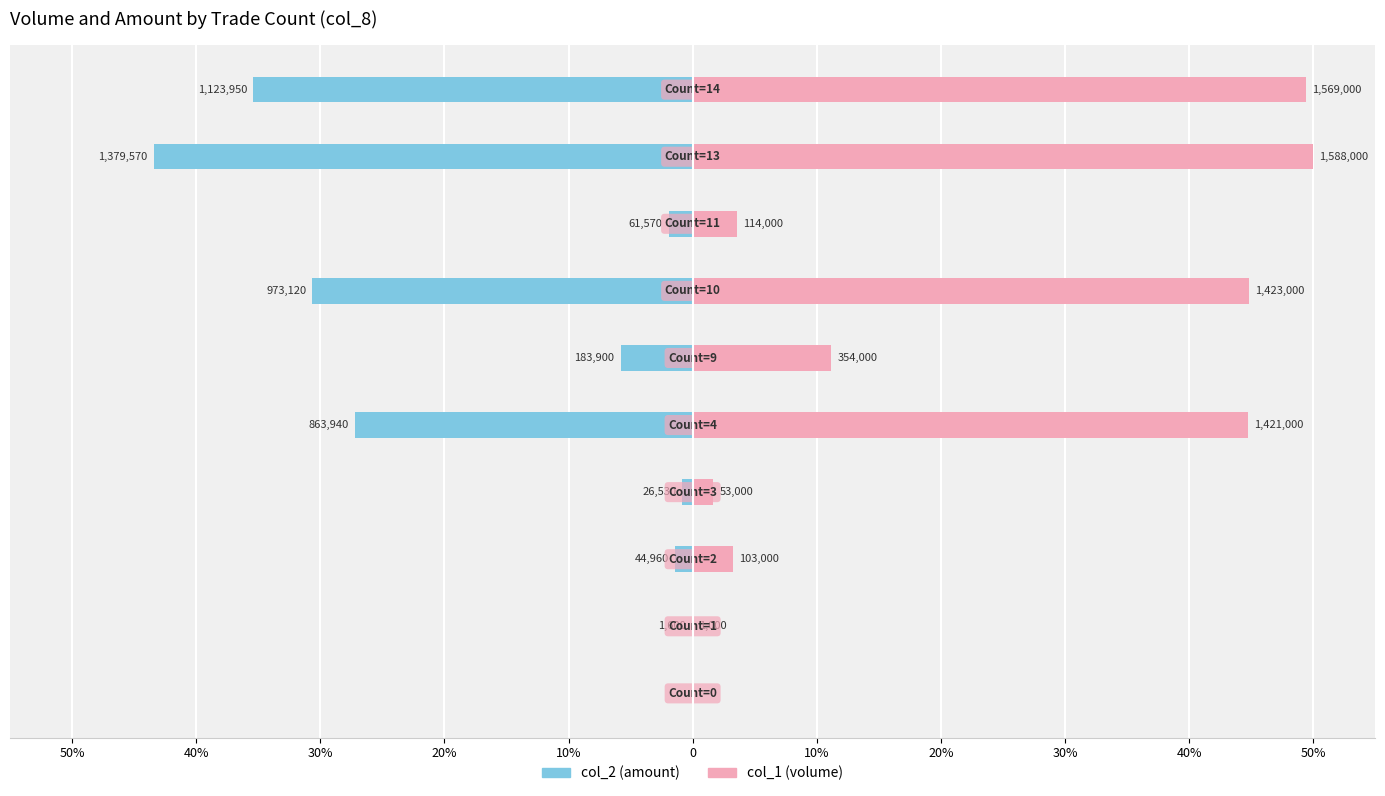

True or false: col_2 (amount) has a value of -0.8 at 20%.

True